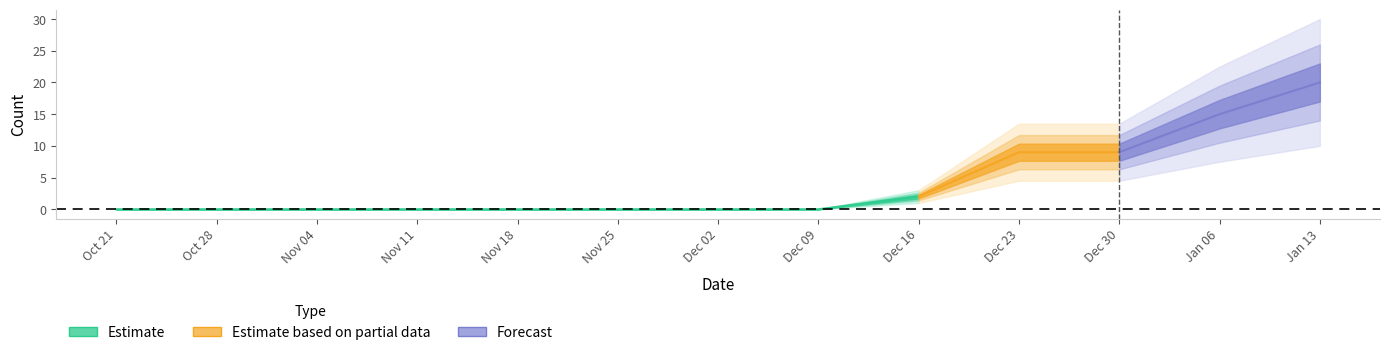

The chart shows a value of 12 at 2025-01-13. True or false?

False